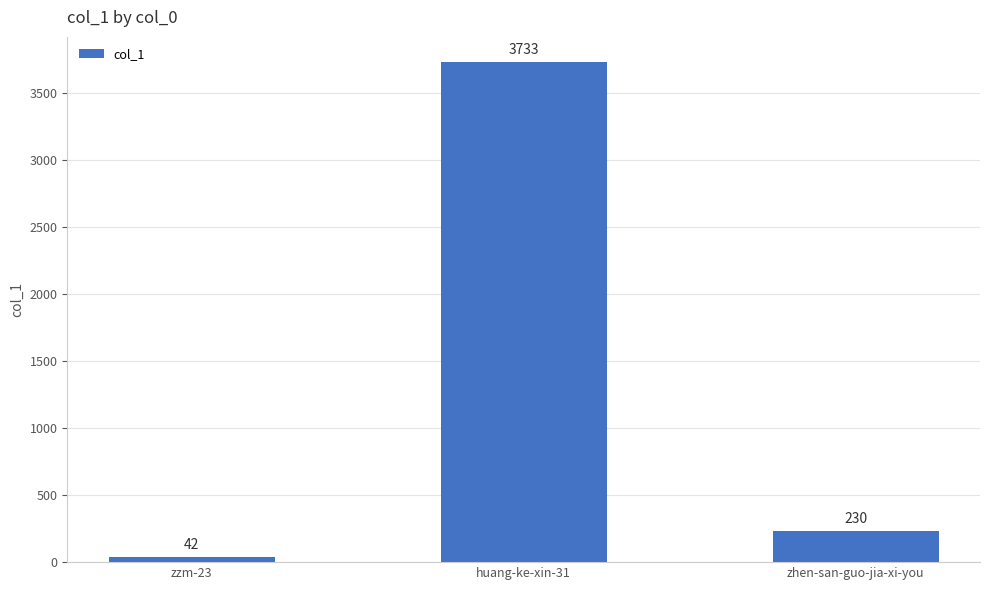

Reading left to right, transcribe all the data shown in this chart.

zzm-23=42	huang-ke-xin-31=3733	zhen-san-guo-jia-xi-you=230